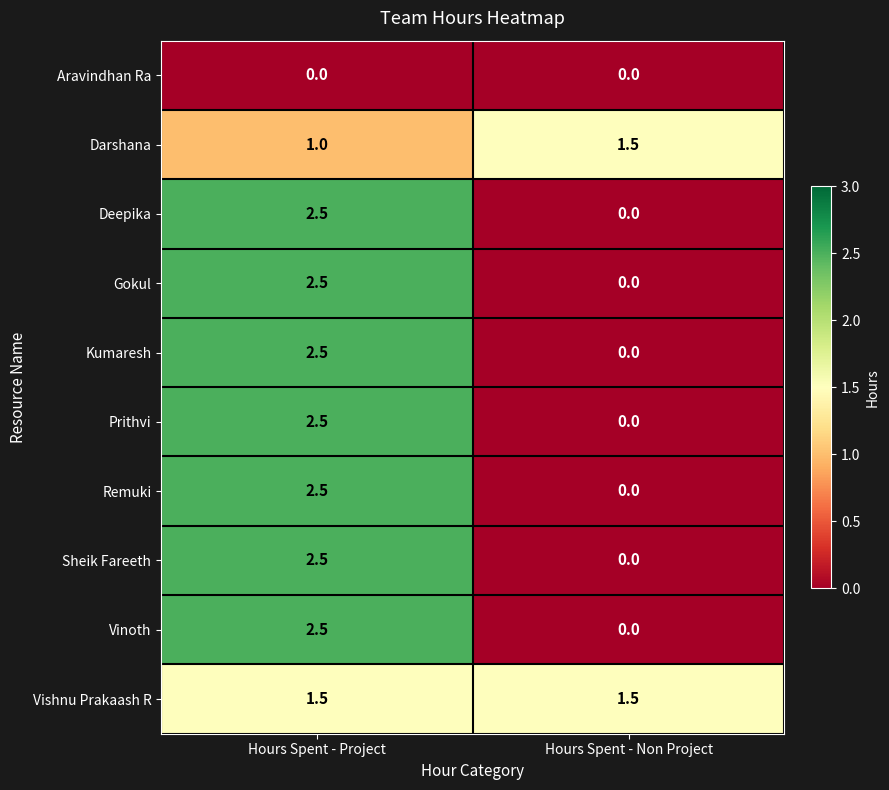

Reading left to right, transcribe all the data shown in this chart.

Aravindhan Ra: 0.0	0.0
Darshana: 1.0	1.5
Deepika: 2.5	0.0
Gokul: 2.5	0.0
Kumaresh: 2.5	0.0
Prithvi: 2.5	0.0
Remuki: 2.5	0.0
Sheik Fareeth: 2.5	0.0
Vinoth: 2.5	0.0
Vishnu Prakaash R: 1.5	1.5